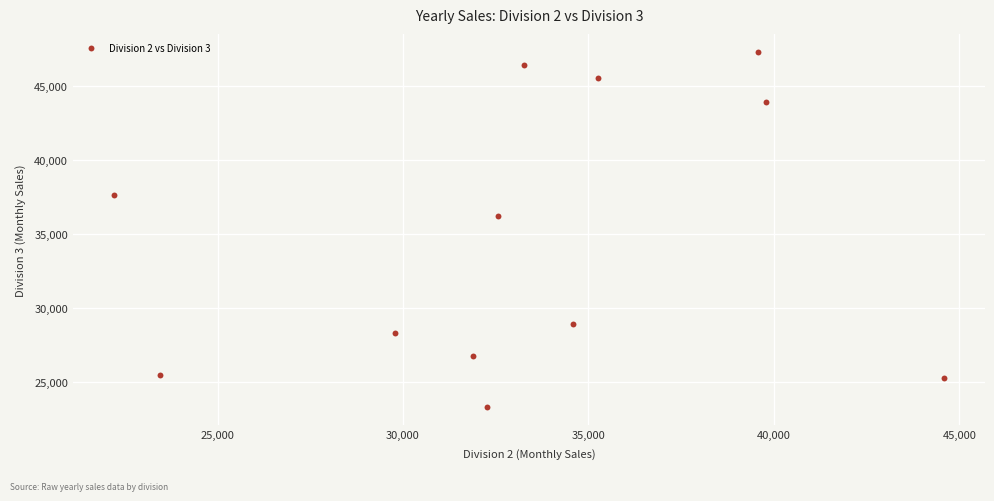

What is the range of Y values (max minus min)?

24060